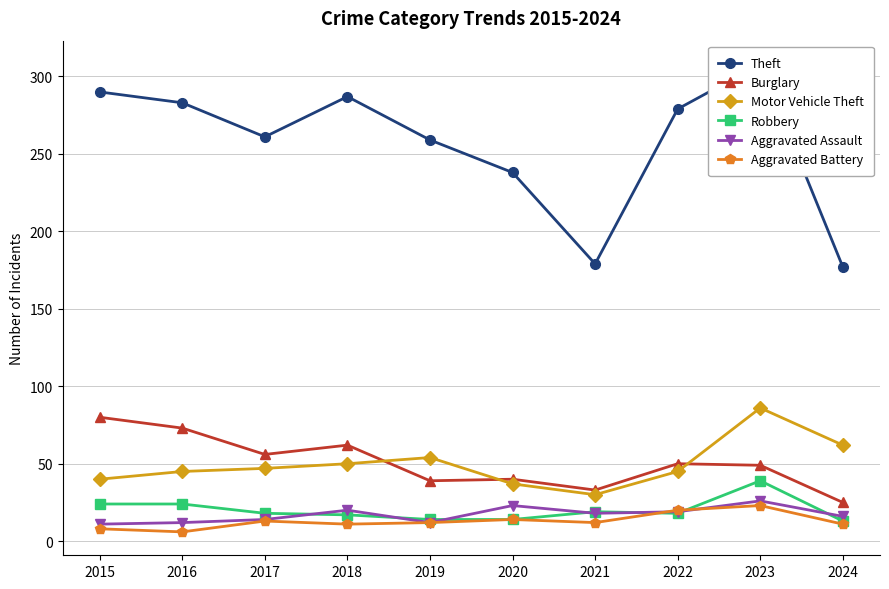

Read the Aggravated Battery value at 2019.

12